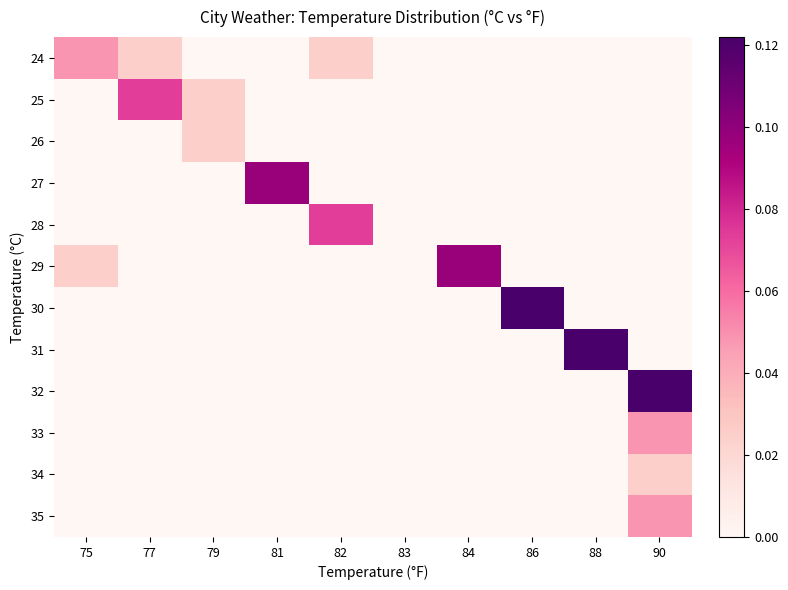

What is the greatest value displayed?

0.1